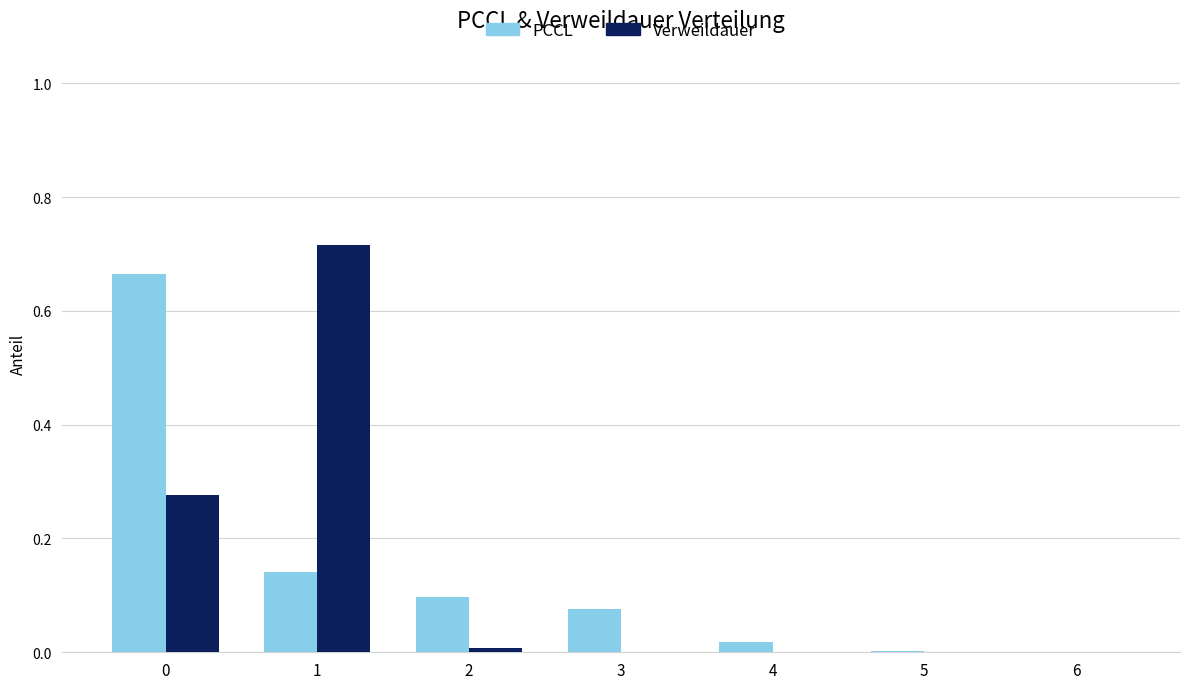

What is the total value across all series at 1?

0.9